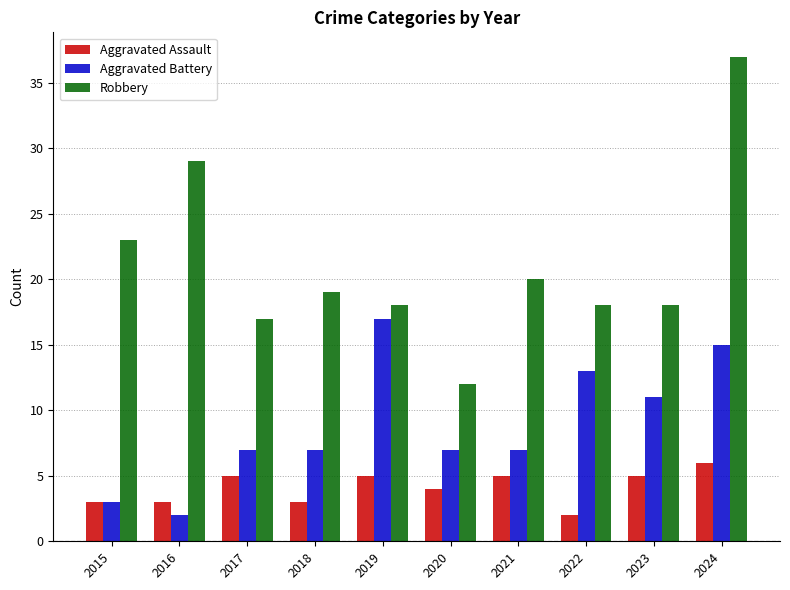

How many bars are there in each group?

3